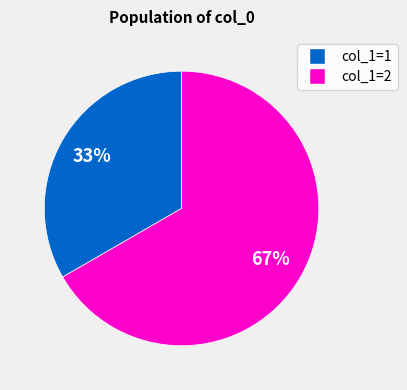

Is there a majority slice in this chart?

Yes